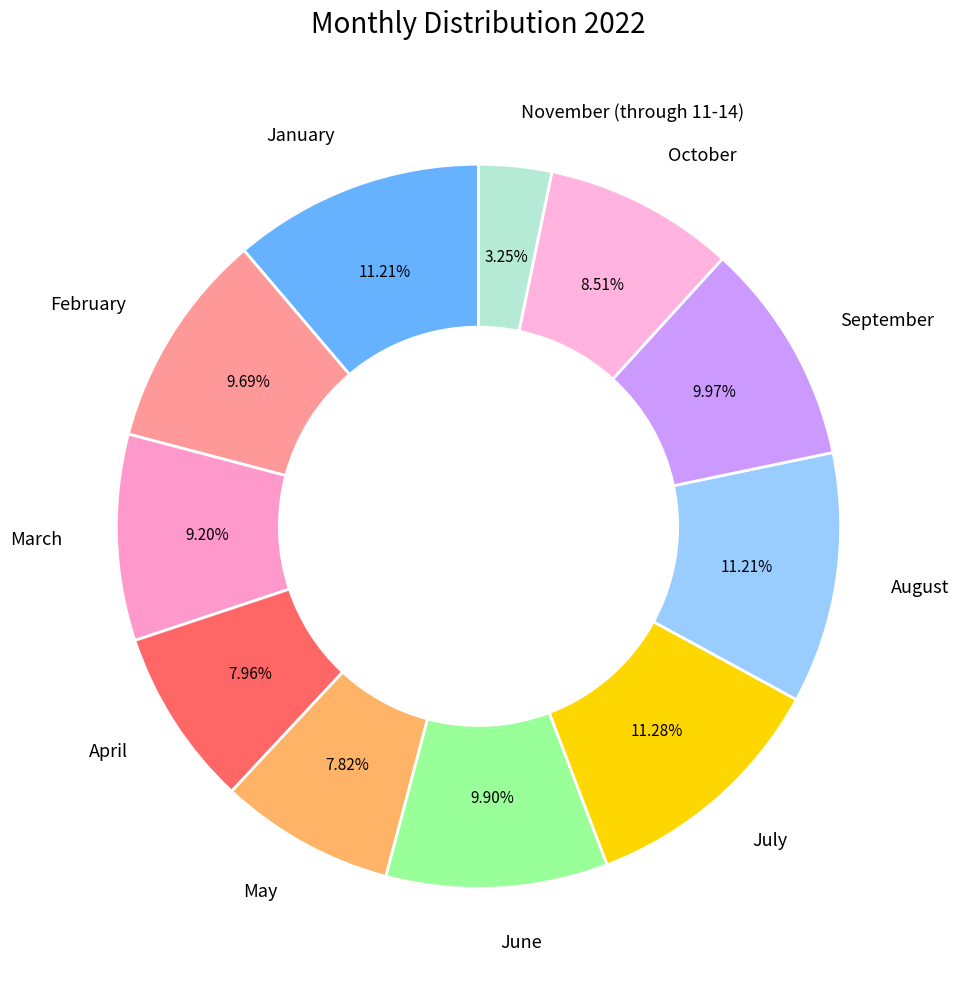

To the nearest percent, what percentage of the pie is February?

10%